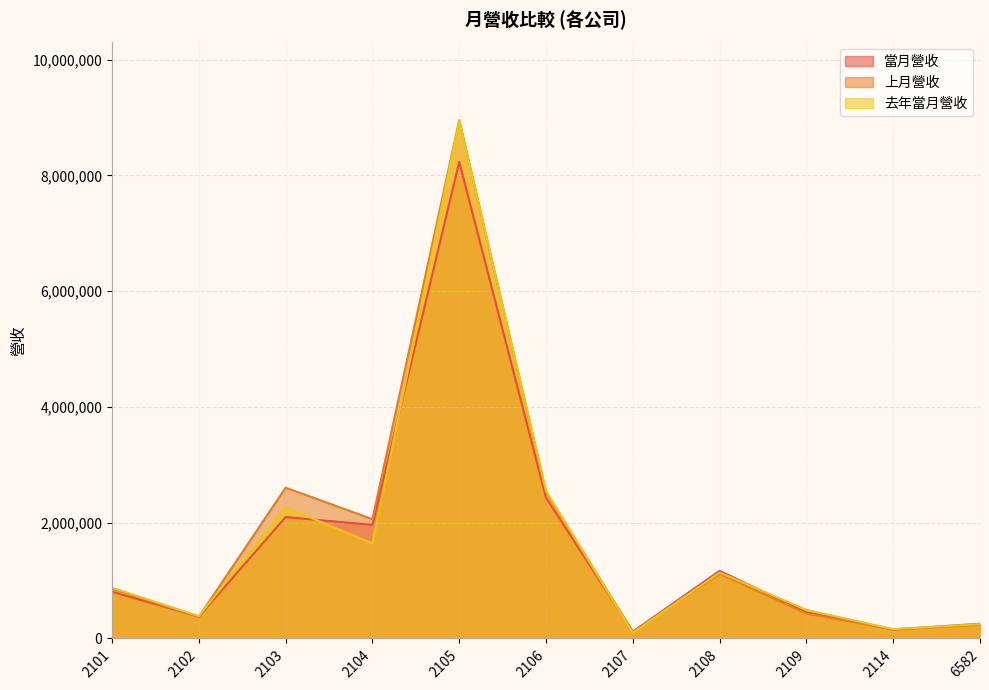

Between 2108 and 2105, which is larger?

2105